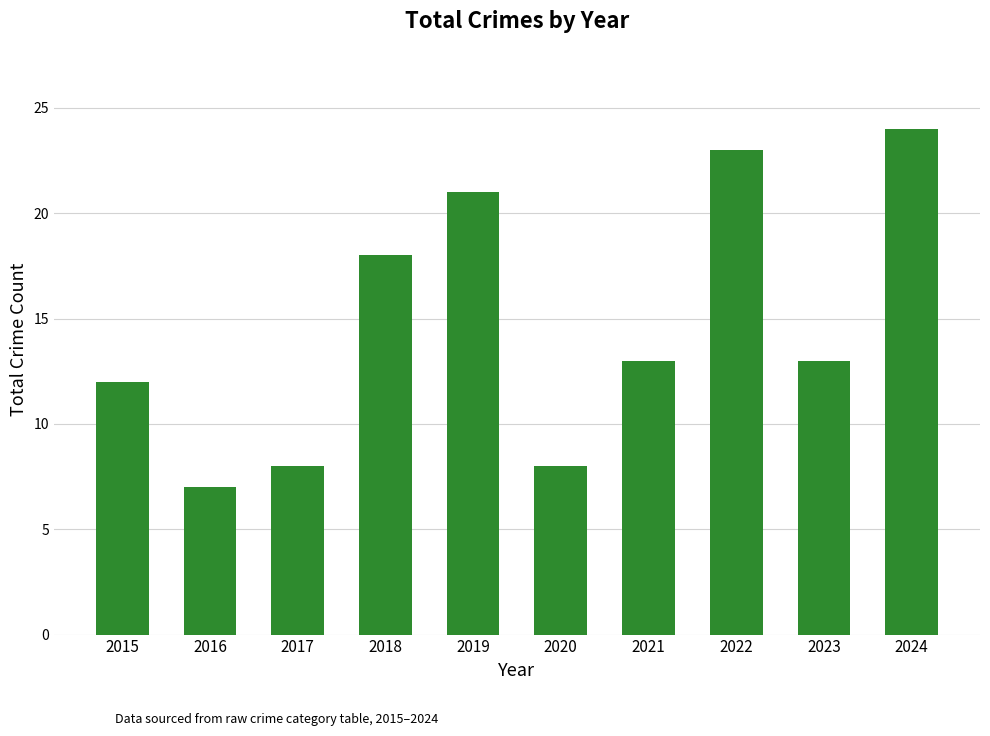

Between 2020 and 2021, which is larger?

2021